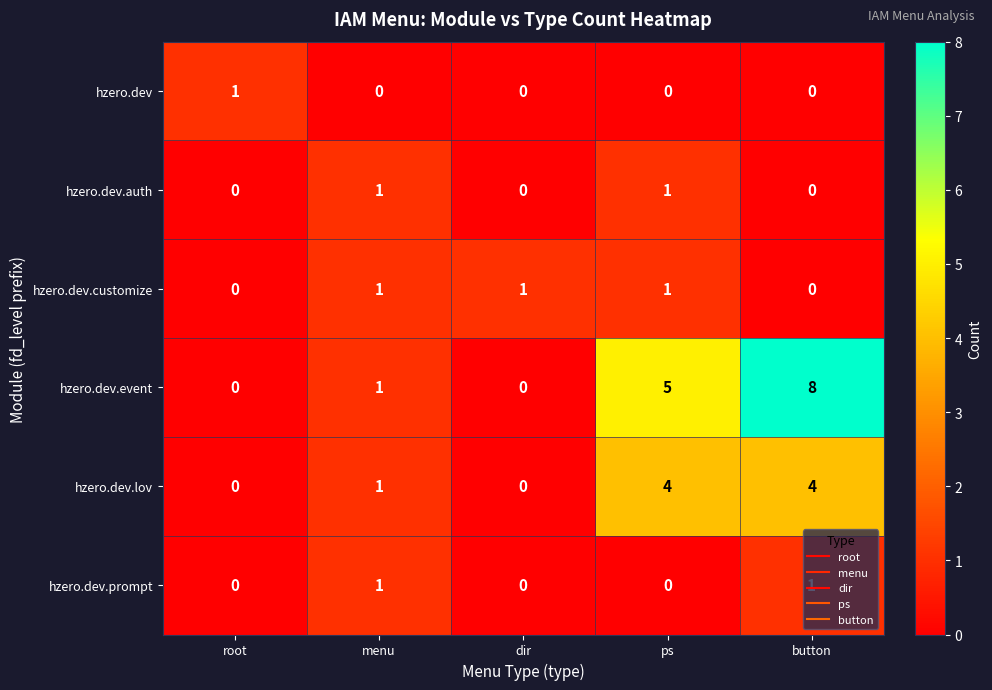

Is the value of hzero.dev.event at menu greater than the value of hzero.dev at menu?

Yes